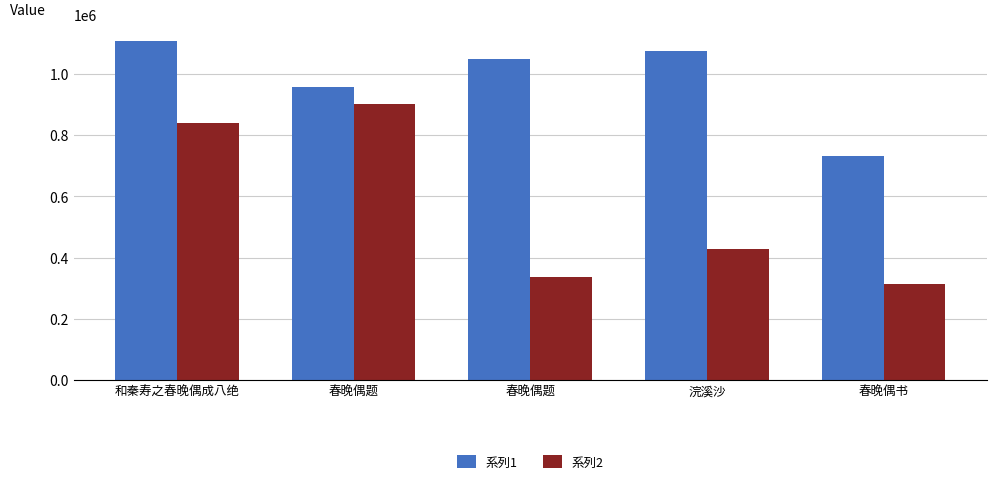

Rank the categories by 系列1 value from lowest to highest.

春晚偶书, 春晚偶题, 春晚偶题, 浣溪沙, 和秦寿之春晚偶成八绝